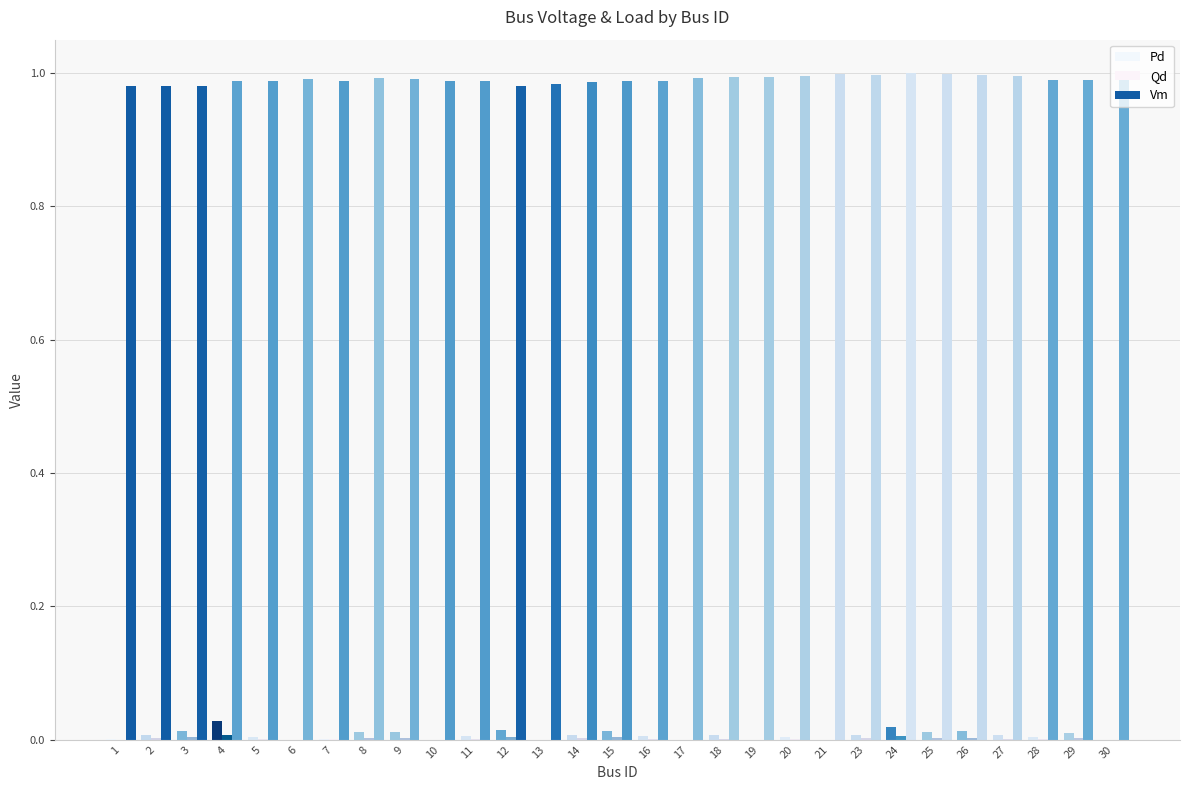

How many groups of bars are there?

29